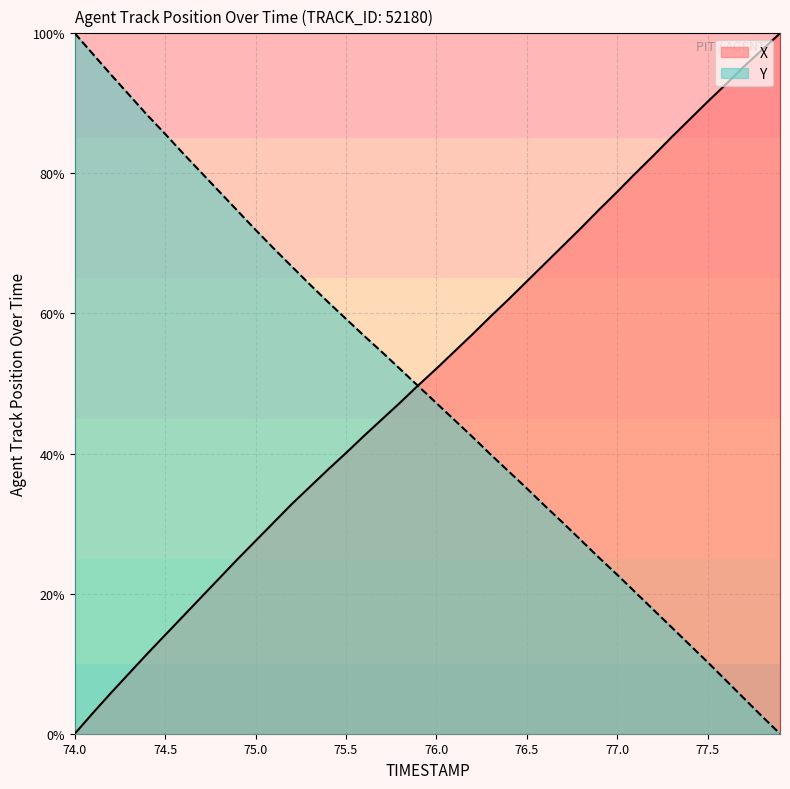

Which has a higher value, 75.4 or 76.6?

76.6